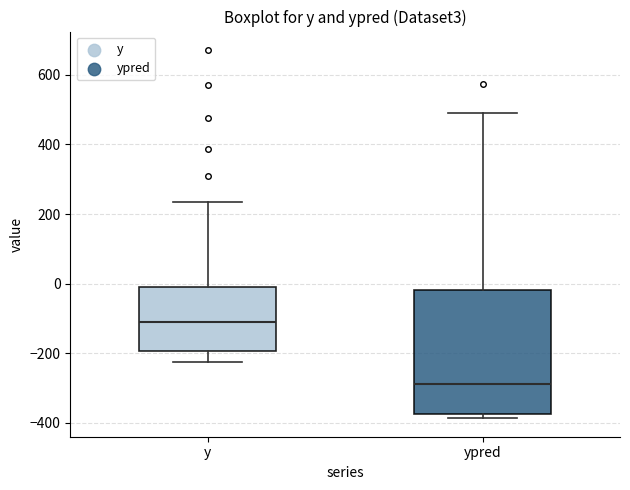

Reading left to right, read every box against the y-axis: the position of its median line, the range the box covers, and the ends of its whiskers. The values are not printed on the chart, so give them approximately, as read against the axis.

y: median -120, box -200 to -20, whiskers -220 to 240
ypred: median -280, box -380 to -20, whiskers -380 (just below the box's lower edge) to 500